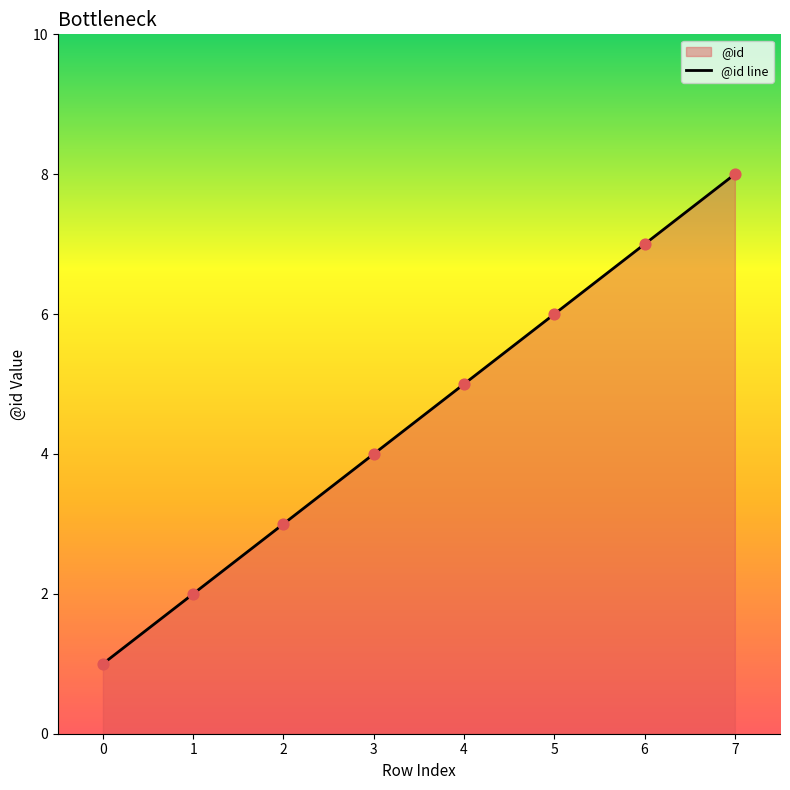

What is the ratio of the value at 2 to the value at 3?

0.8